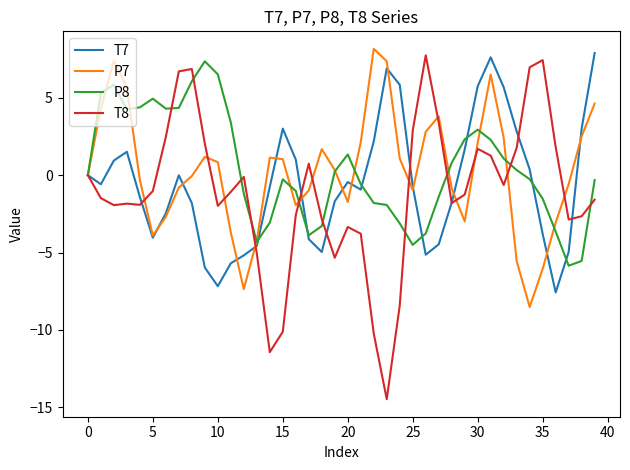

Which series has the widest spread of values?

T8